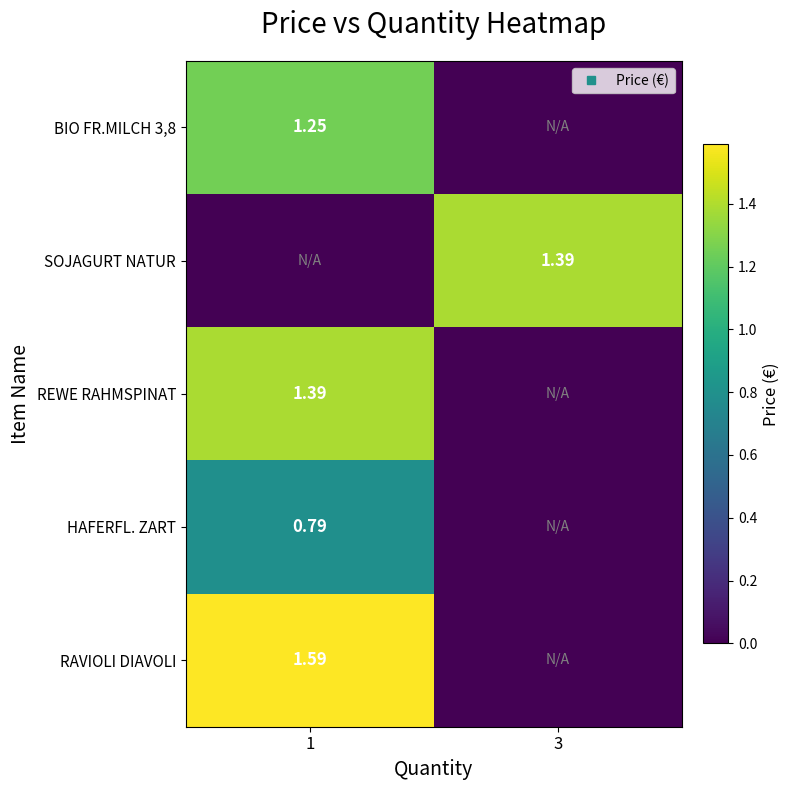

Count the number of categories in the chart.

2